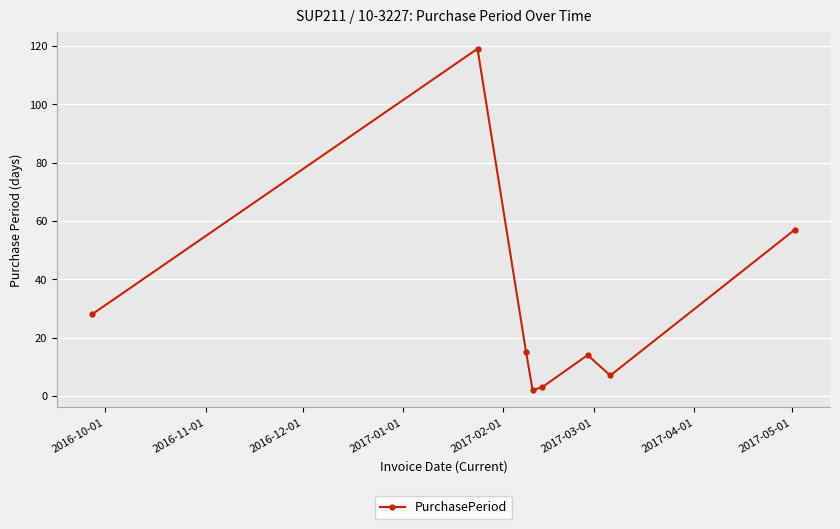

What is the minimum value shown in the chart?

2